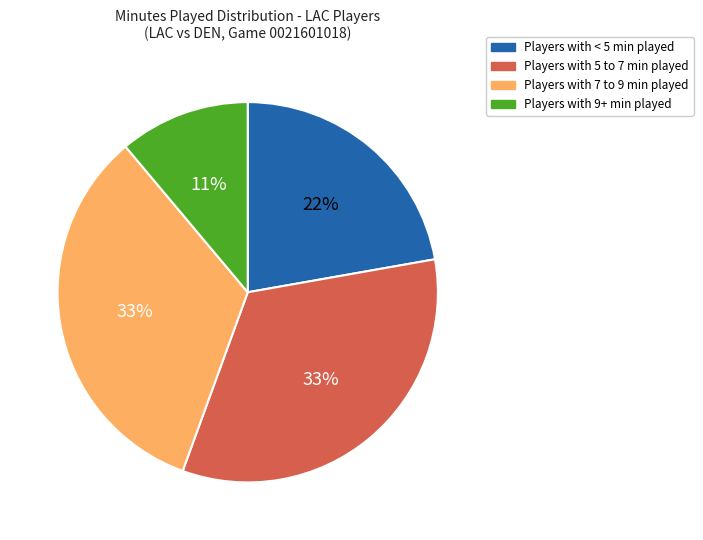

To the nearest percent, what is the difference between the largest and smallest slice percentages?

22%